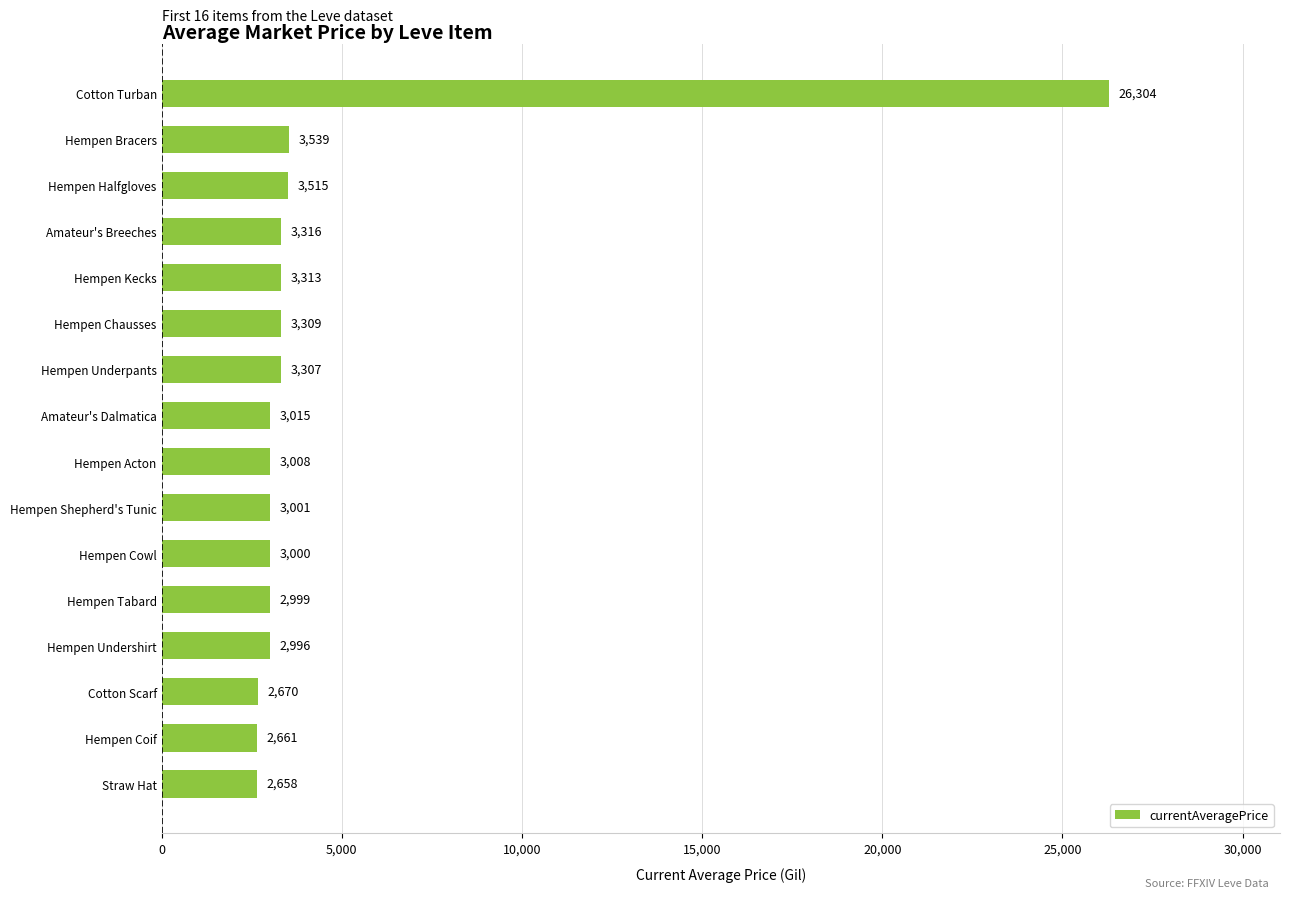

The value at Hempen Chausses is 3309. True or false?

True